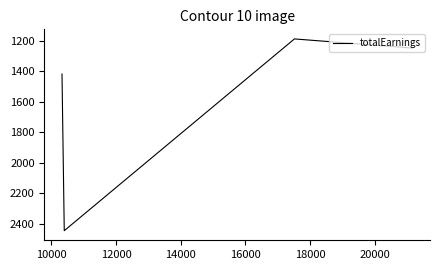

What is the difference between the second highest and second lowest values?

170.0